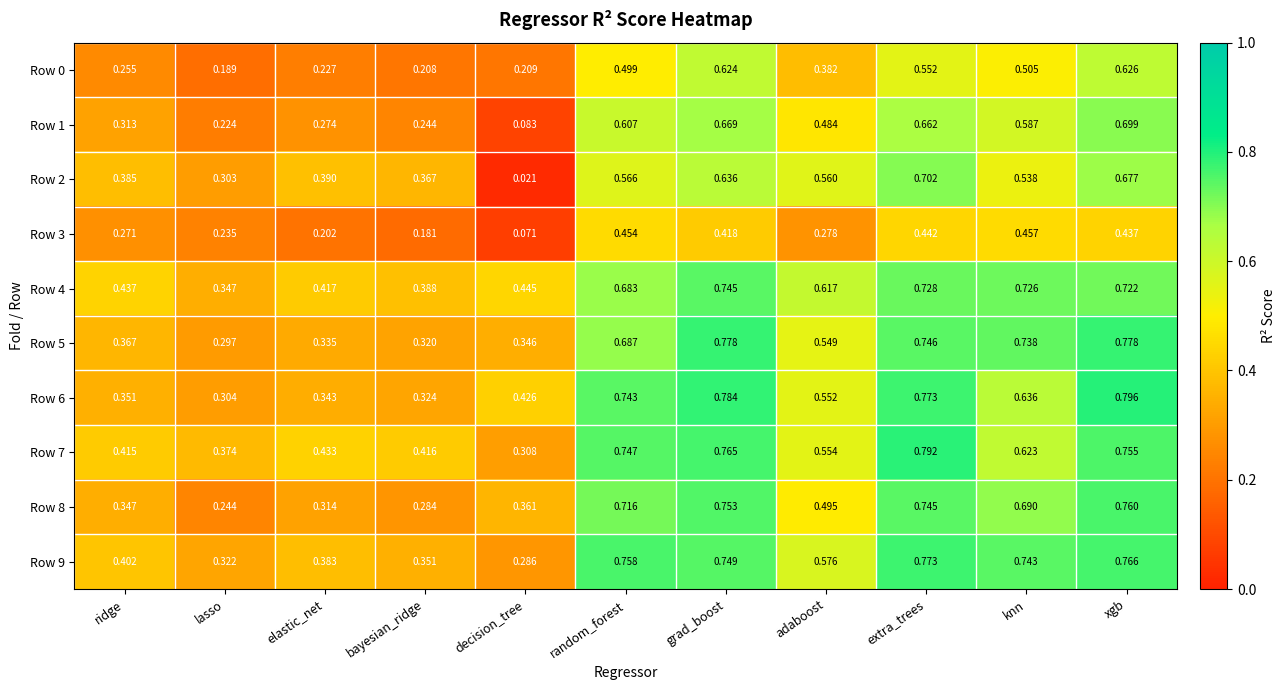

Rank the categories by Row 0 value from lowest to highest.

lasso, bayesian_ridge, decision_tree, elastic_net, ridge, adaboost, random_forest, knn, extra_trees, grad_boost, xgb